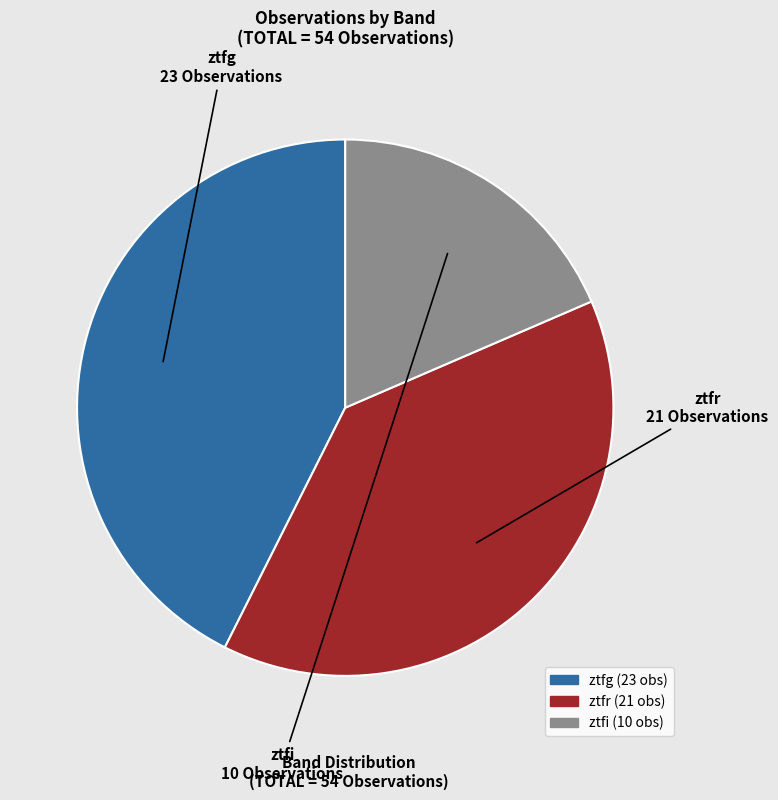

Approximately how many times larger is the value at ztfi compared to ztfg?

0.4